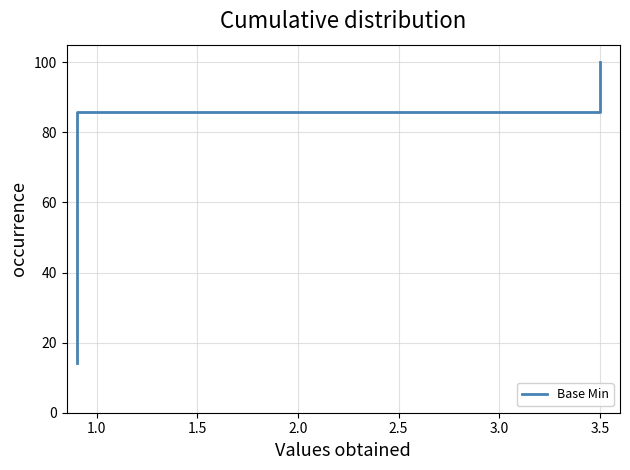

What position from the right is 1.0?

6